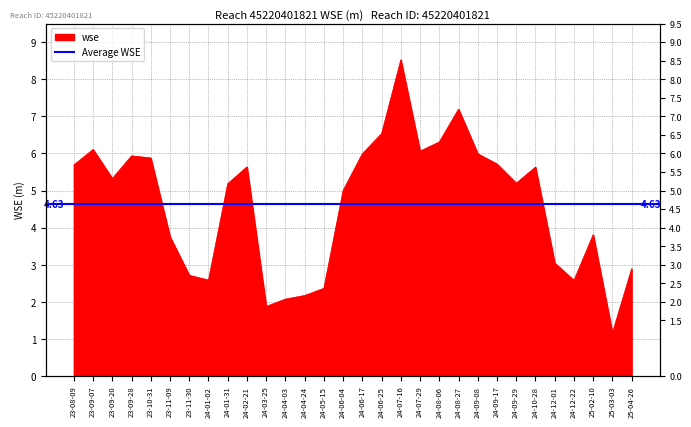

How many points are higher than both their immediate neighbors (excluding endpoints)?

7